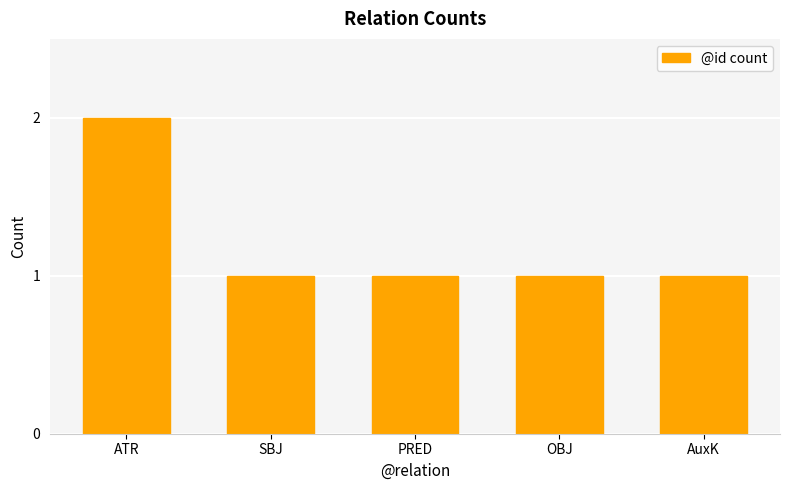

Reading left to right, list all the values displayed in this chart.

2	1	1	1	1